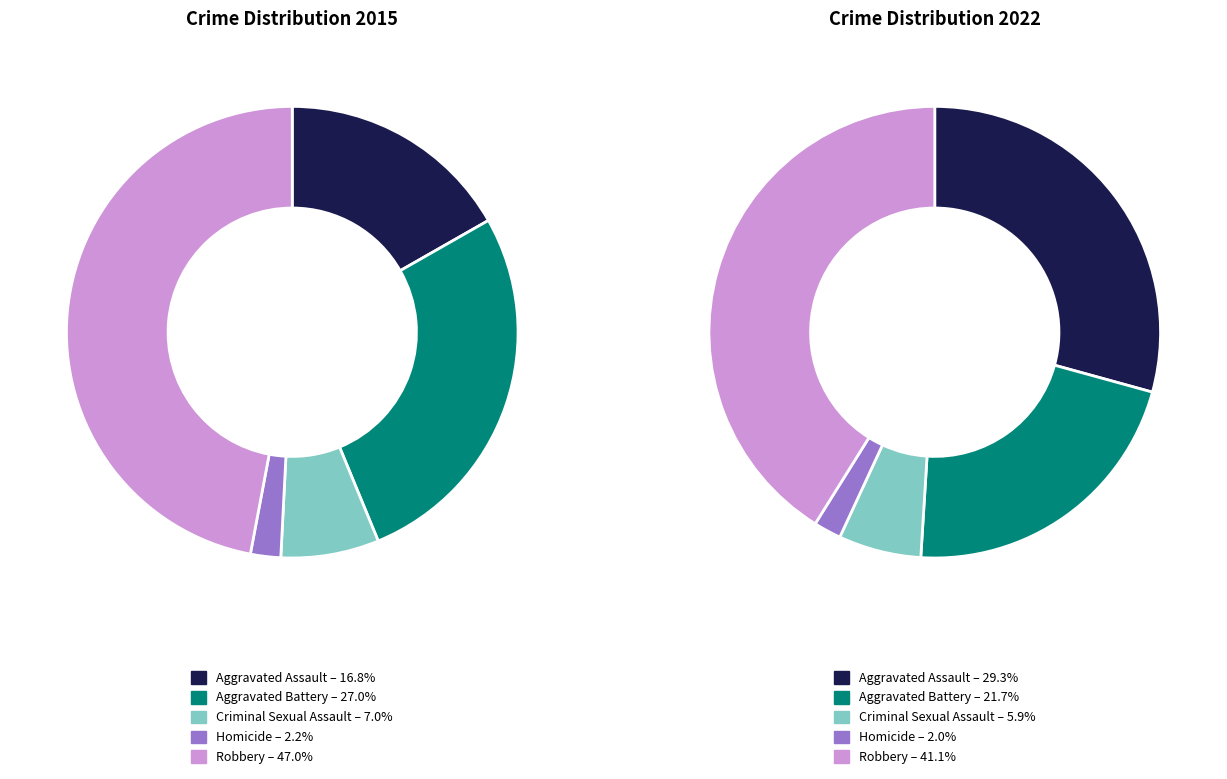

How many slices are in this pie chart?

5